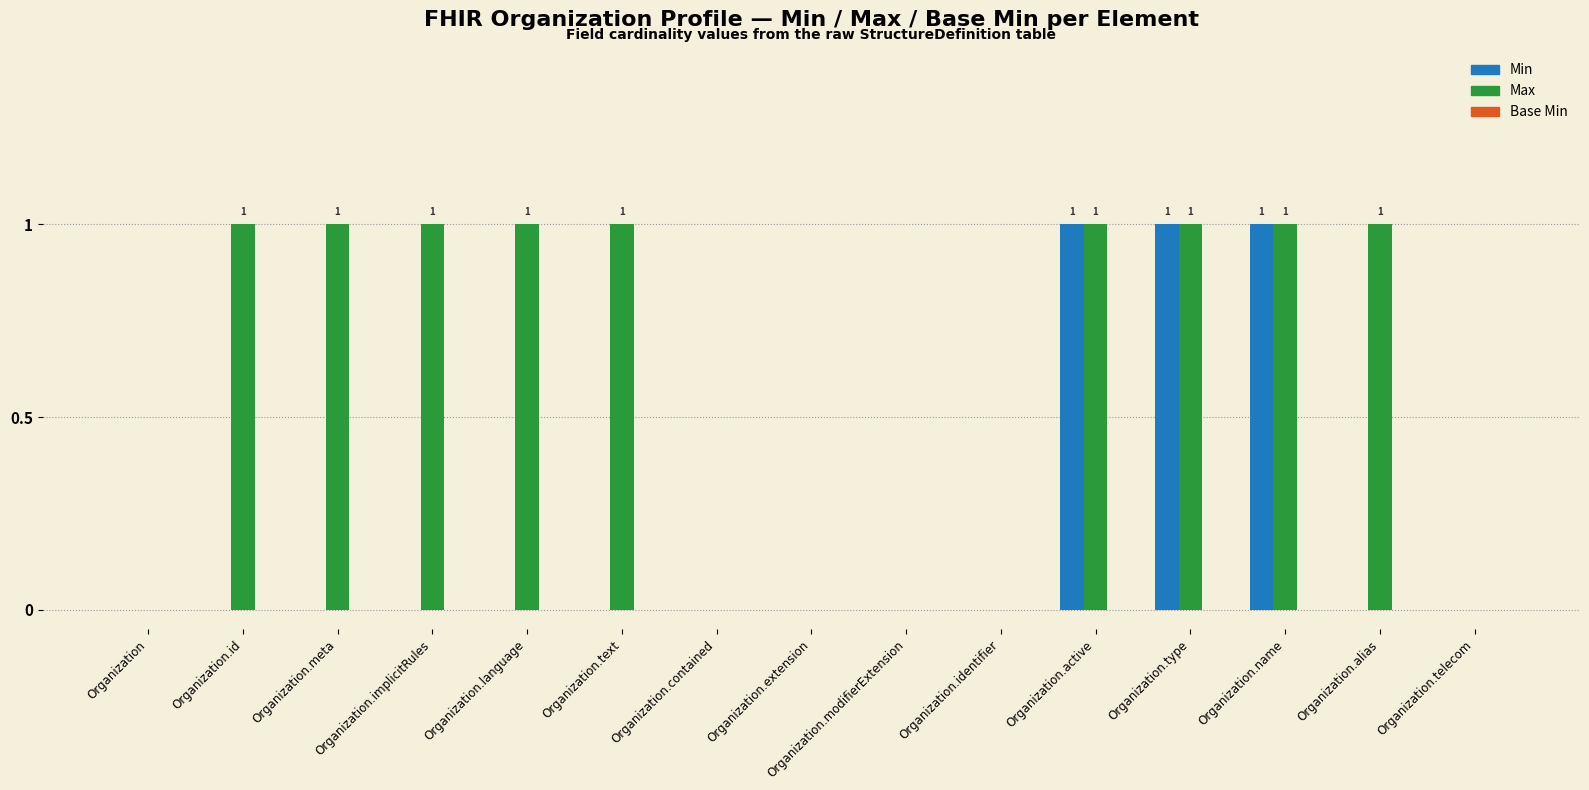

Which series has the largest total across all categories?

Max